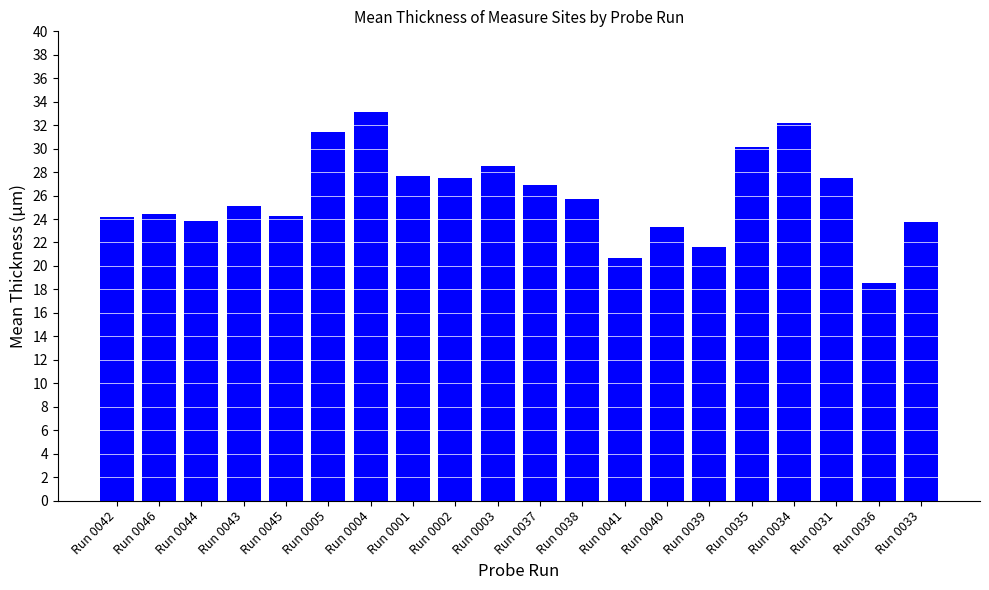

Read the value at Run 0037.

26.9